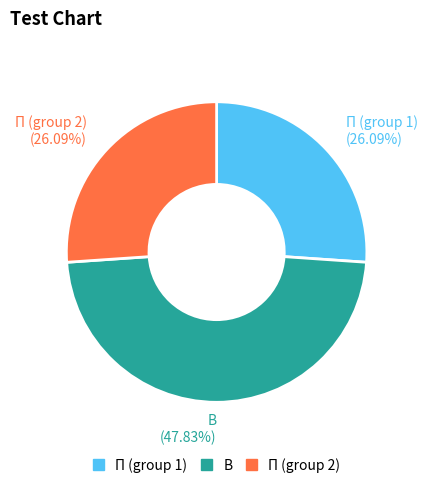

Which slice is the largest?

В (47.83%)